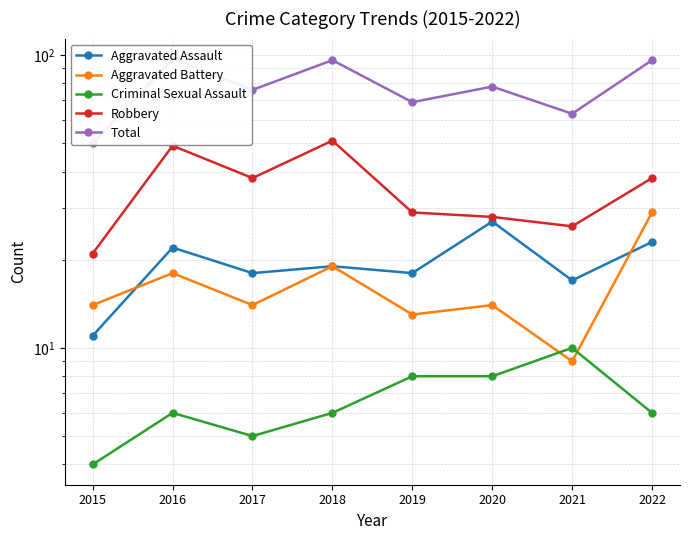

What is the average value of the Aggravated Battery series?

16